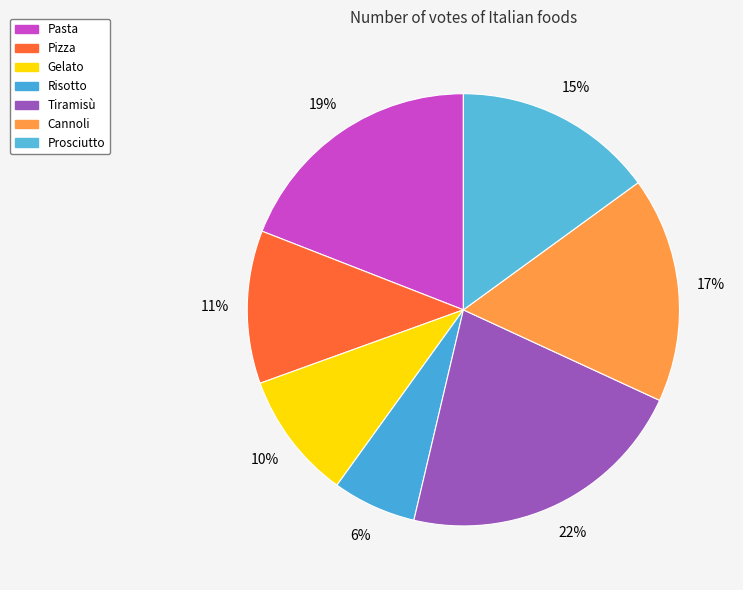

Count the number of slices in the pie.

7